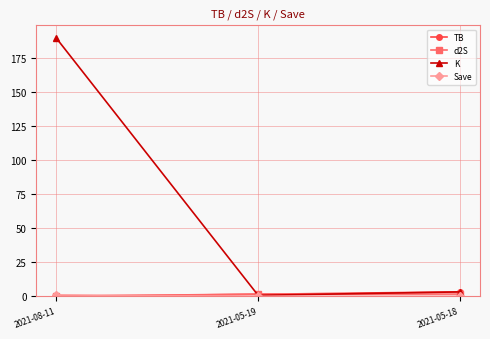

What is the difference between the highest and lowest values at 2021-05-18?

3.3